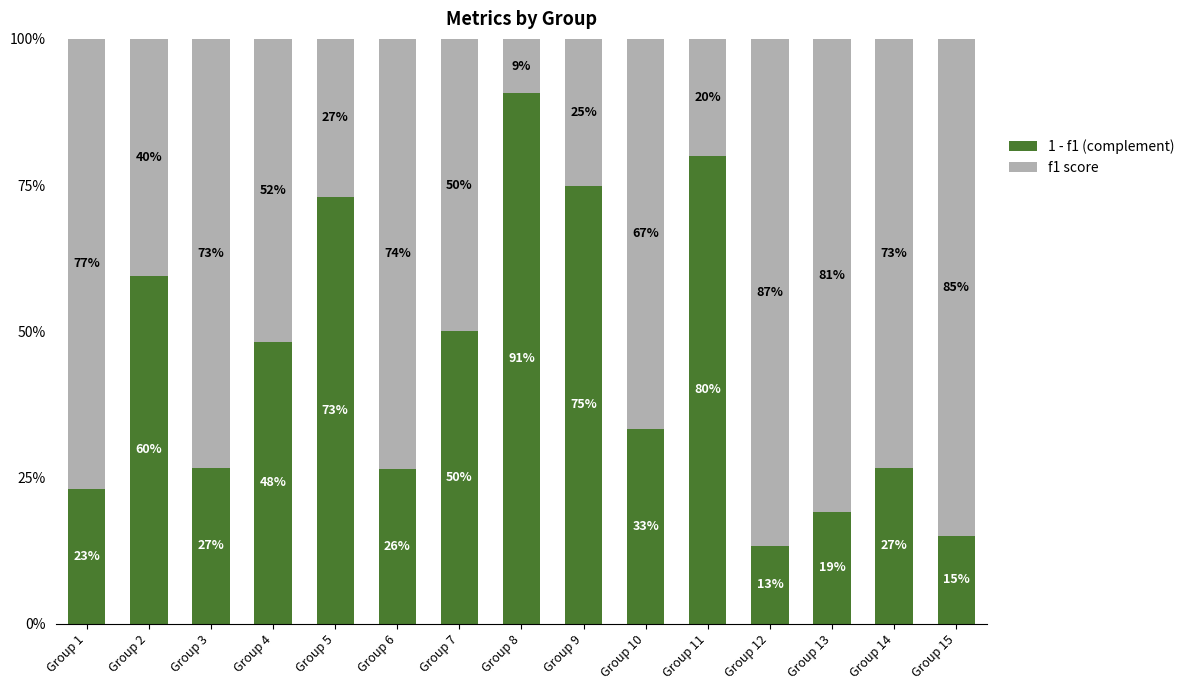

Does the chart contain any negative values?

No